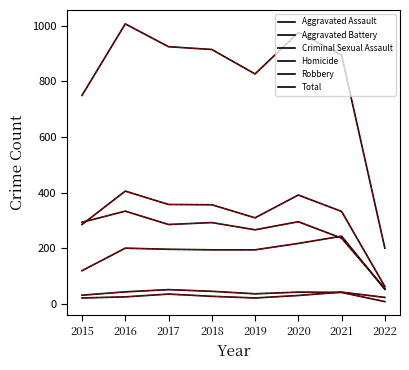

How many series are shown in this chart?

6